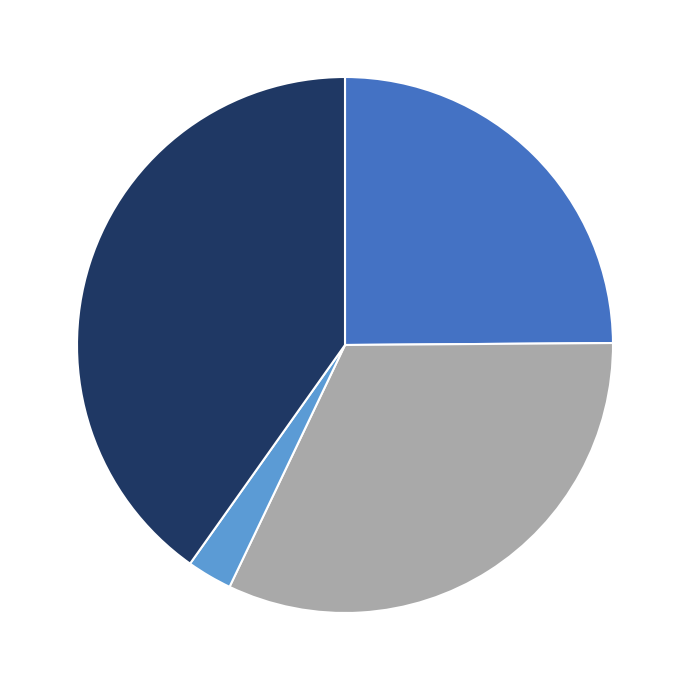

Is there any slice that represents more than half of the pie?

No